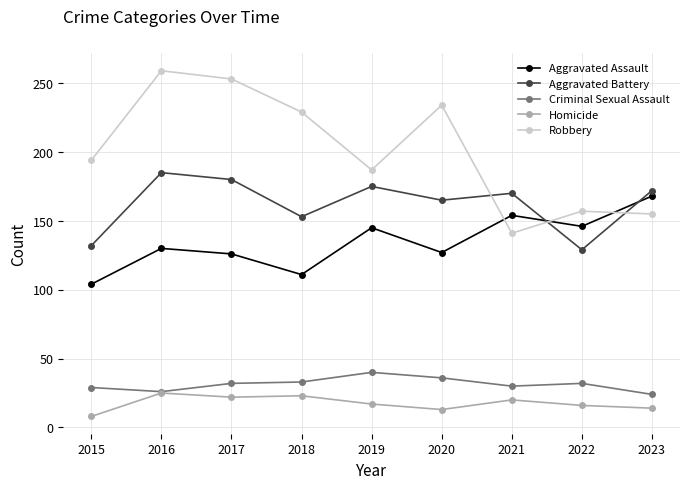

Count the number of data series in this chart.

5